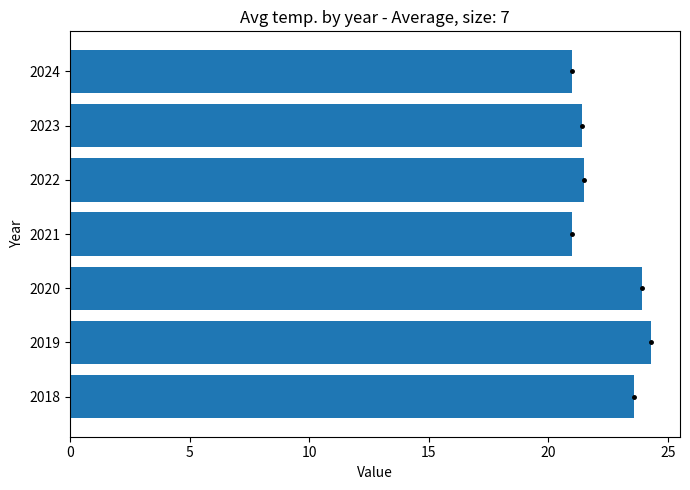

Does the chart contain any negative values?

No